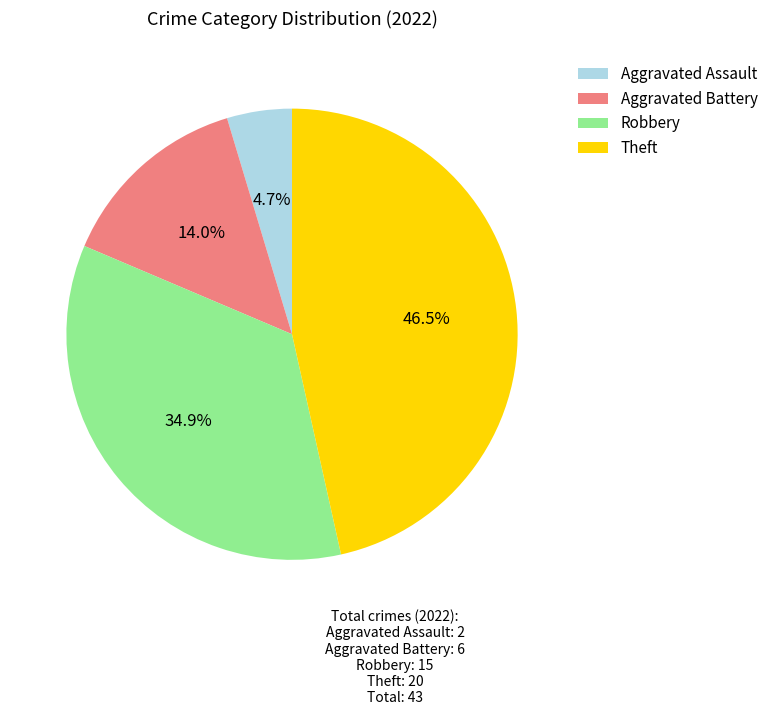

Is the sum of Theft and Aggravated Battery greater than half?

Yes